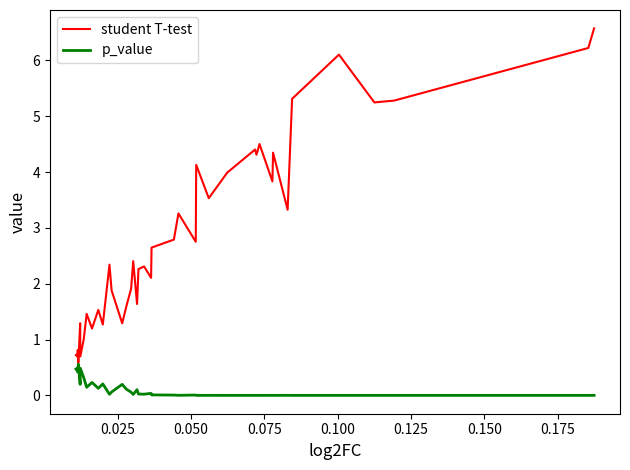

List the series in order of their overall mean, highest first.

student T-test, p_value